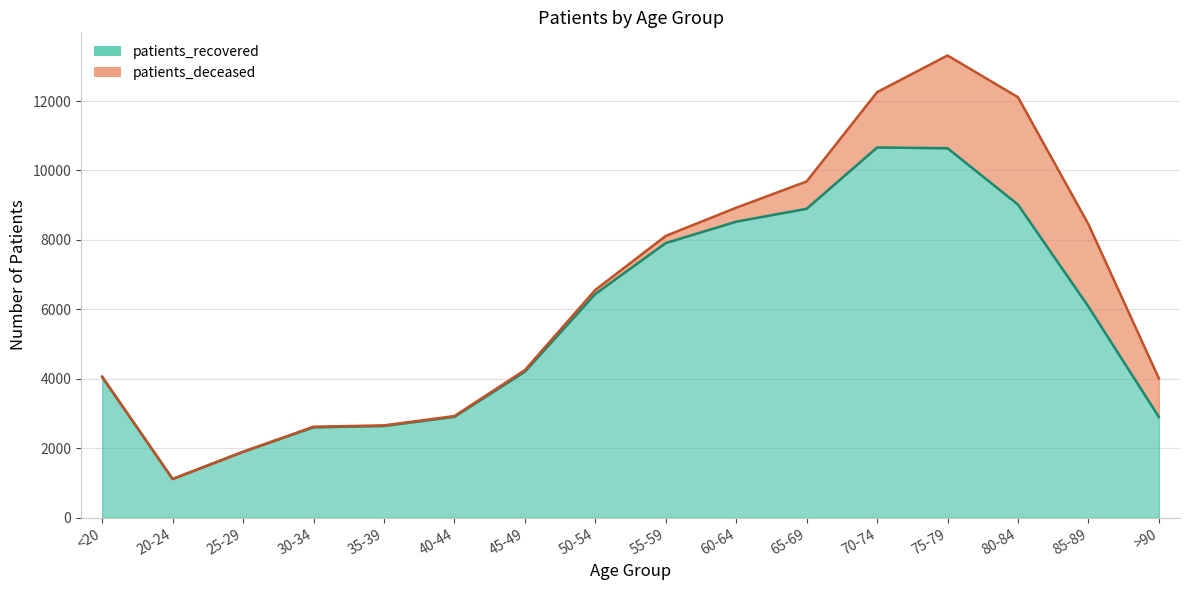

True or false: the data shows 1022 at 30-34.

False